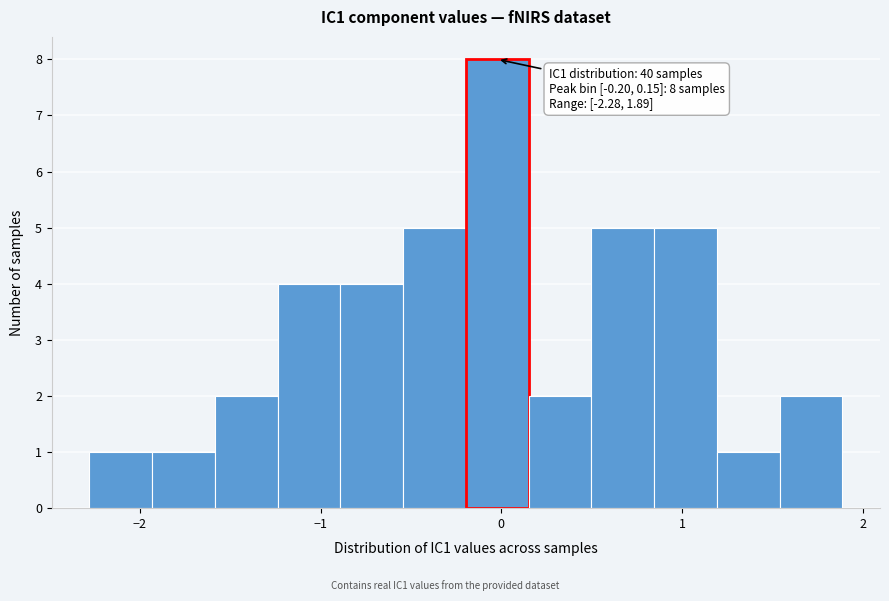

Read against the x-axis, roughly where is the centre of the tallest bar?

0.0